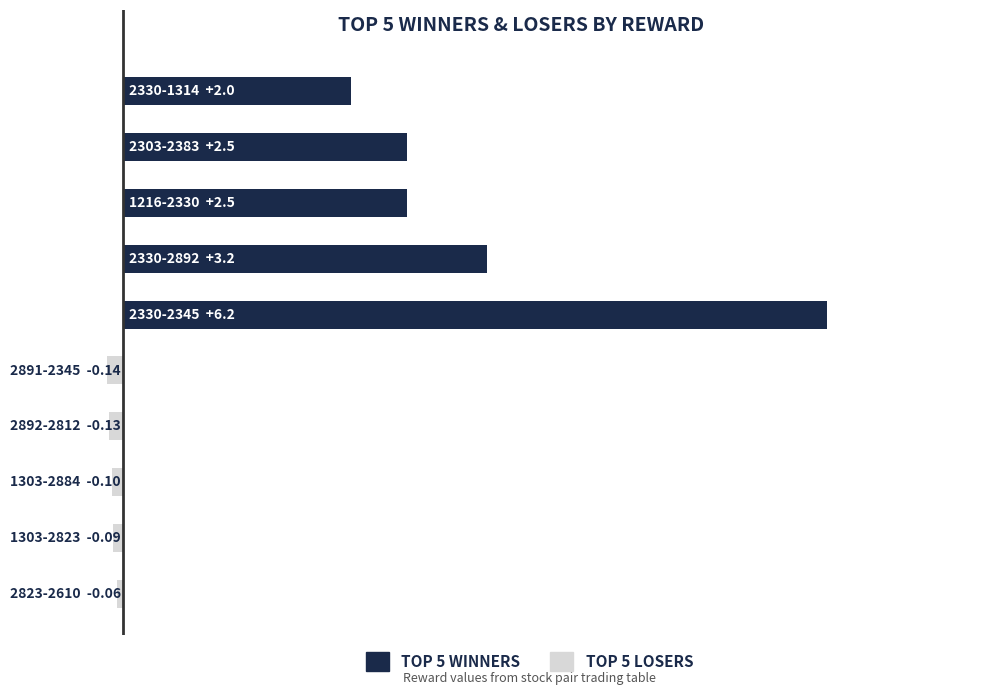

Reading left to right, extract all data points from this chart.

TOP 5 WINNERS: 6.2	3.2	2.5	2.5	2.0
TOP 5 LOSERS: -0.1	-0.1	-0.1	-0.1	-0.1